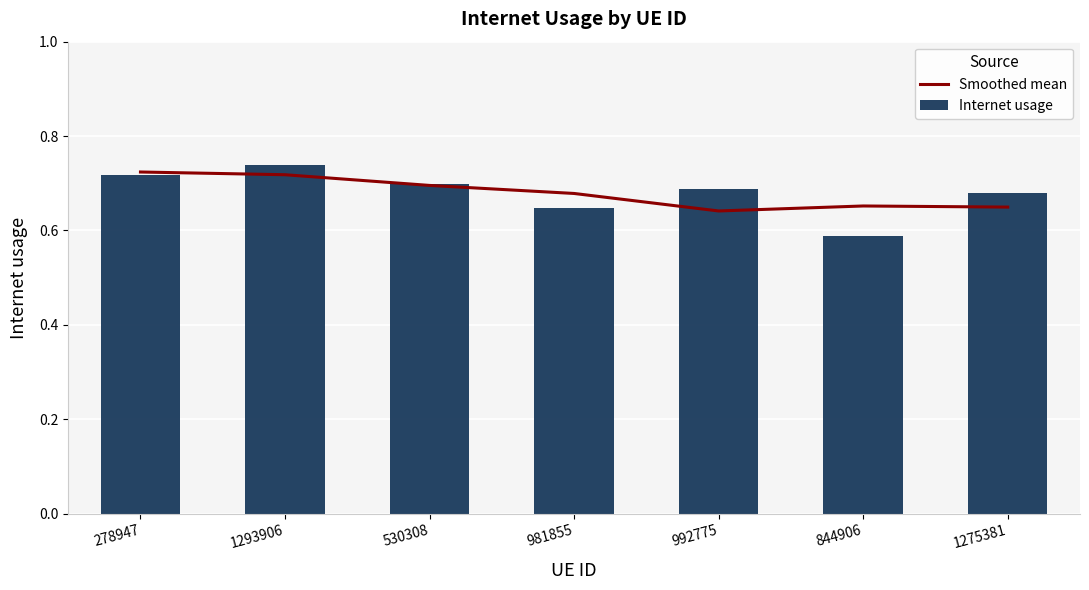

What is the value of the Smoothed mean bar at the 5th from the left?

0.6